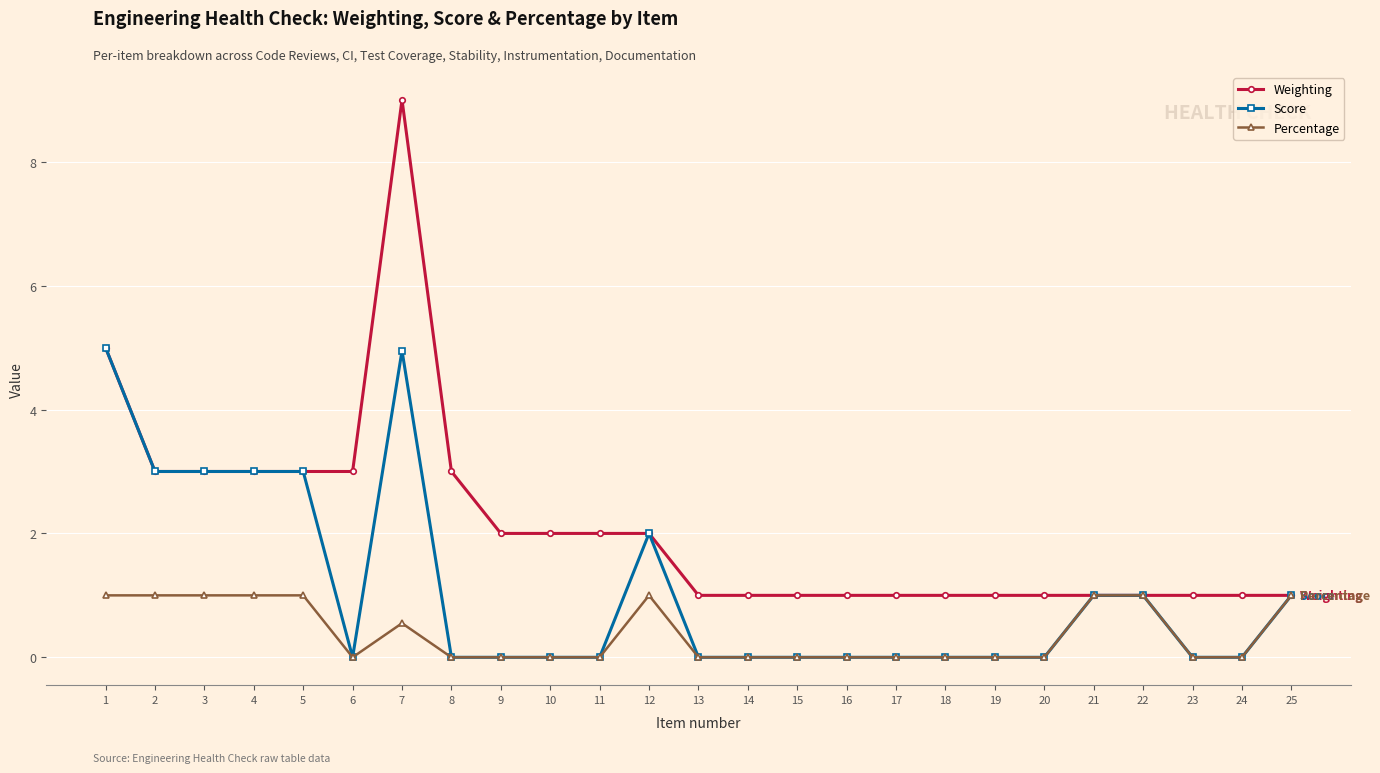

What is the highest value of the Percentage series?

1.0